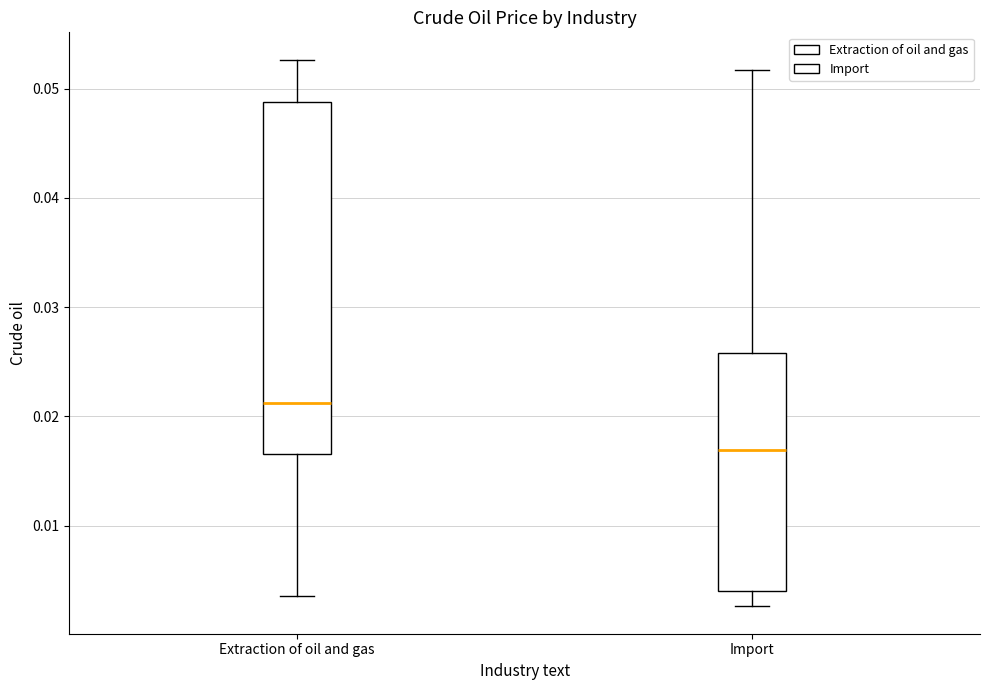

Reading left to right, transcribe this box plot: for each box, give where its median line is, the range the box spans, and where its two whiskers end, as read against the y-axis. The values are not printed on the chart, so give them approximately, as read against the axis.

Extraction of oil and gas: median 0.021, box 0.017 to 0.049, whiskers 0.004 to 0.053
Import: median 0.017, box 0.004 to 0.026, whiskers 0.003 to 0.052